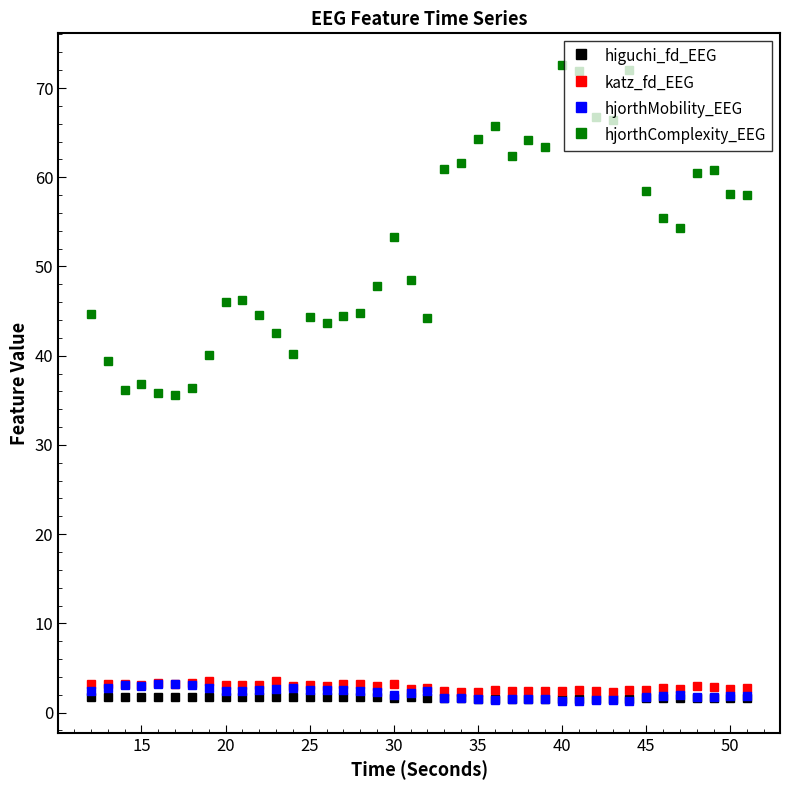

What is the lowest value of the hjorthComplexity_EEG series?

35.6